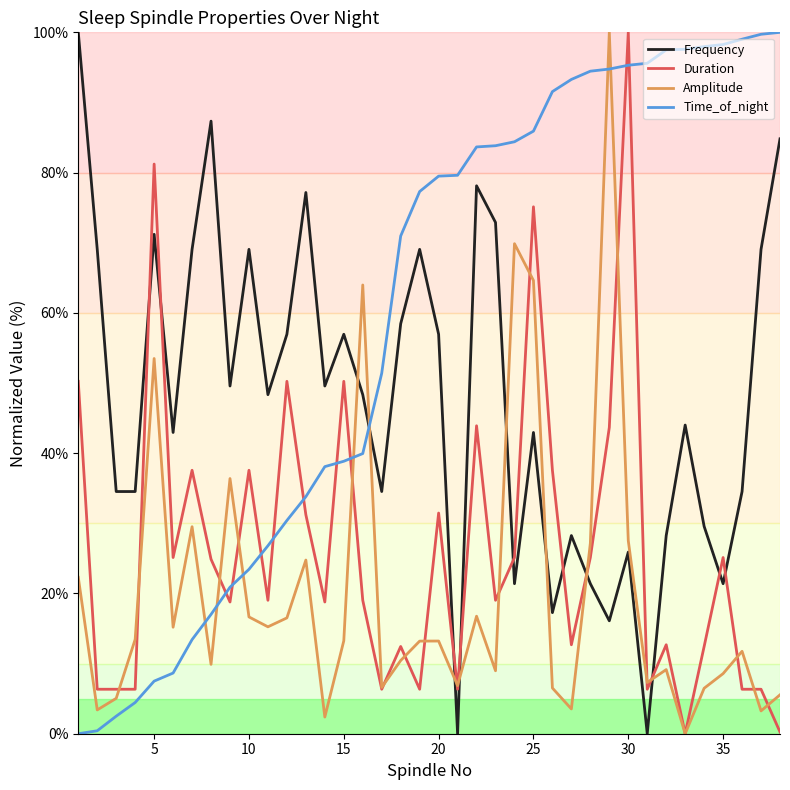

How many times do Time_of_night and Amplitude cross each other?

7